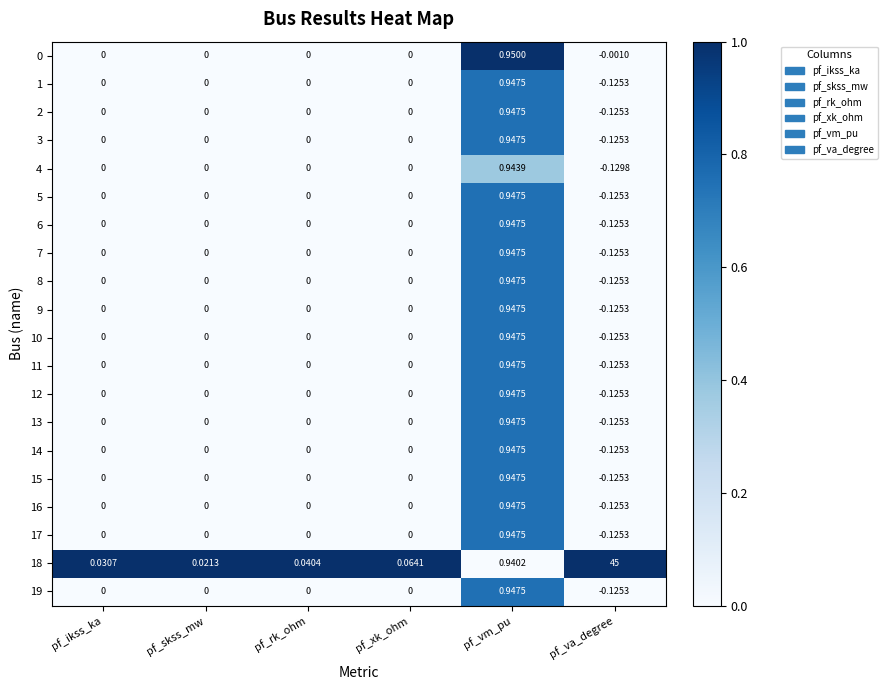

At which category is the sum across all series the highest?

pf_va_degree